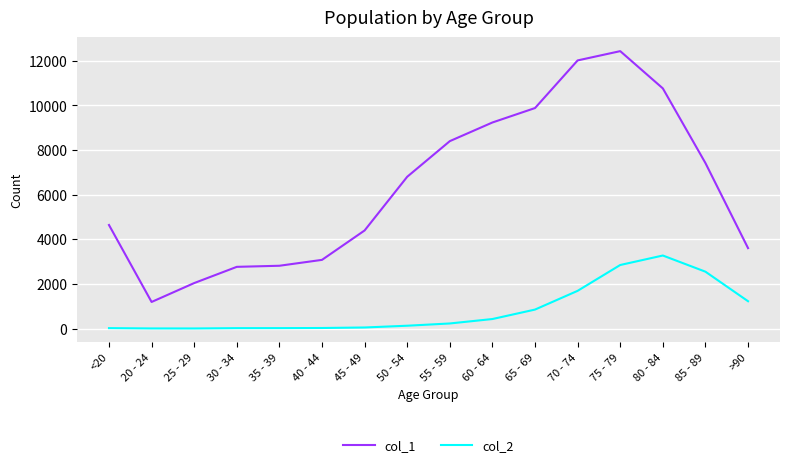

What is the total value across all series at <20?

4659